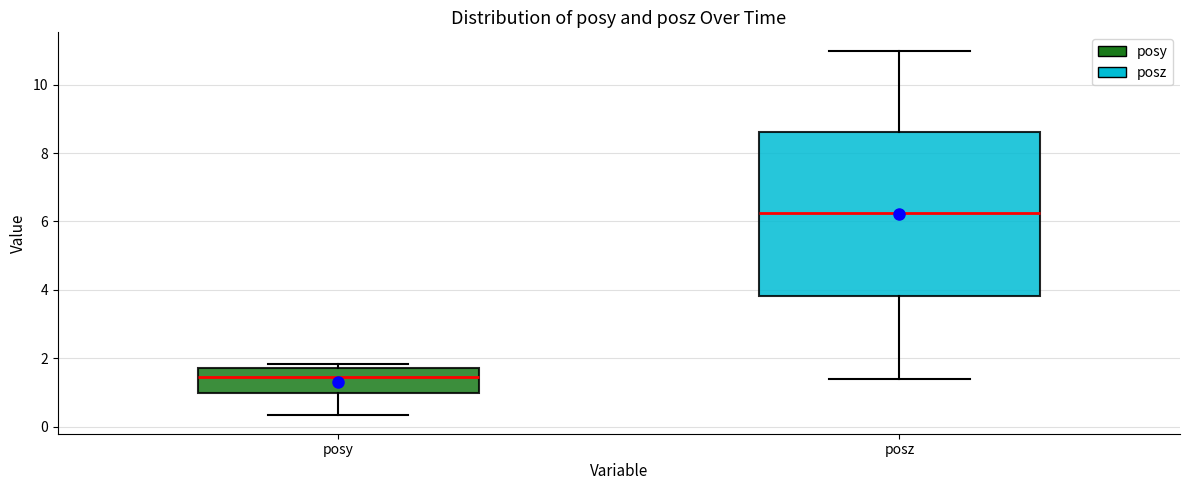

Reading left to right, read every box against the y-axis: the position of its median line, the range the box covers, and the ends of its whiskers. The values are not printed on the chart, so give them approximately, as read against the axis.

posy: median 1.4, box 1.0 to 1.8, whiskers 0.4 to 1.8 (just above the box's upper edge)
posz: median 6.2, box 3.8 to 8.6, whiskers 1.4 to 11.0